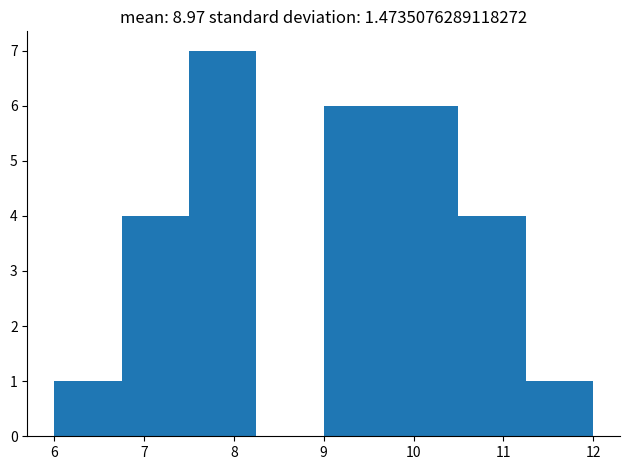

How tall is the bar that spans 10.50 to 11.25 on the x-axis? Neither the bar edges nor the heights are printed on the chart, so give them approximately, as read against the axes.

4